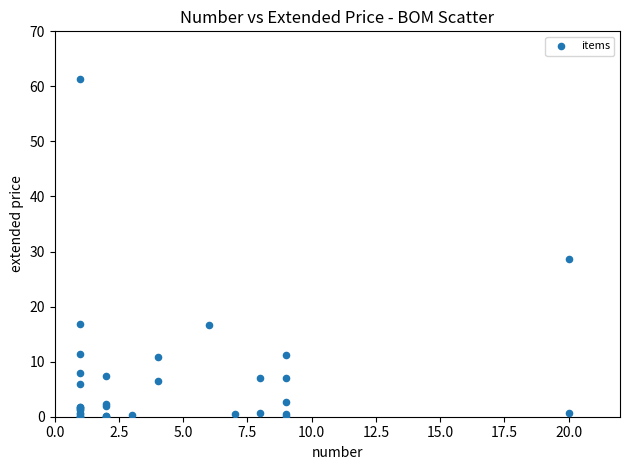

What Y value in the scatter plot is closest to 30?

28.6